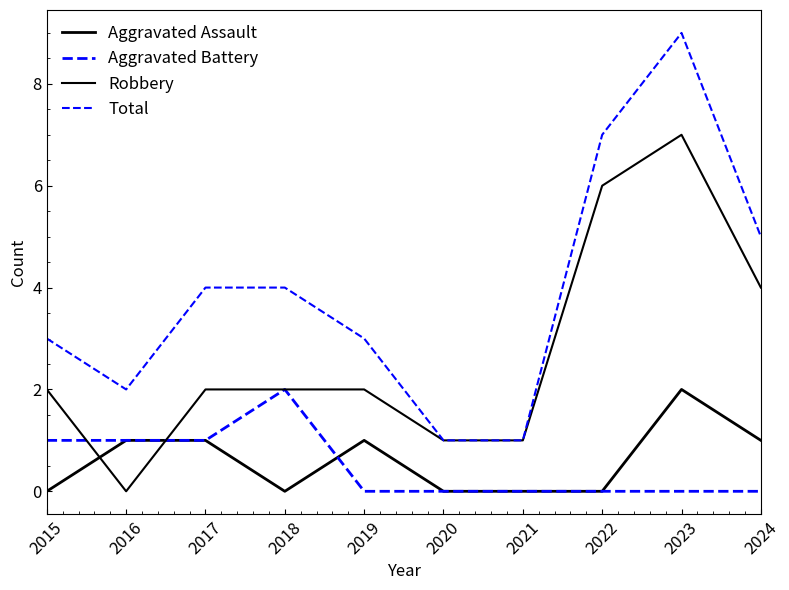

What is the total value across all series at 2015?

6